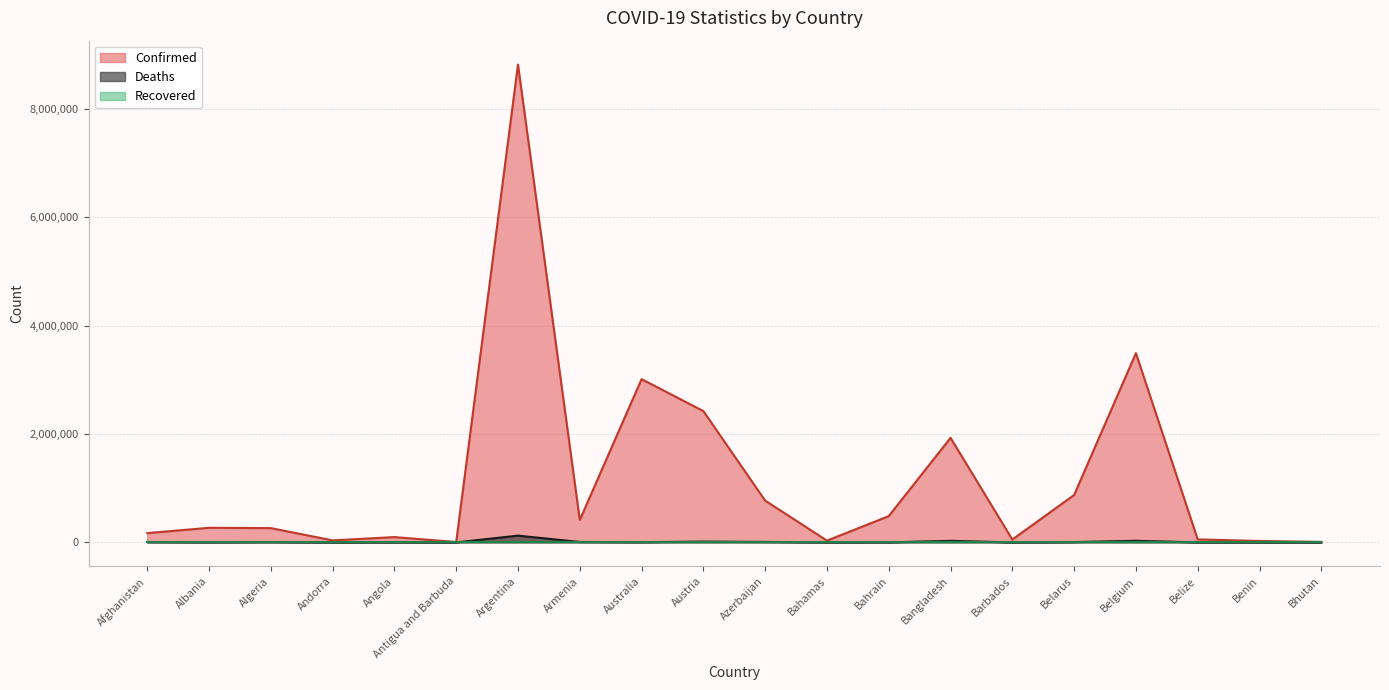

What is the value of the Confirmed point at the 17th from the left?

3494223